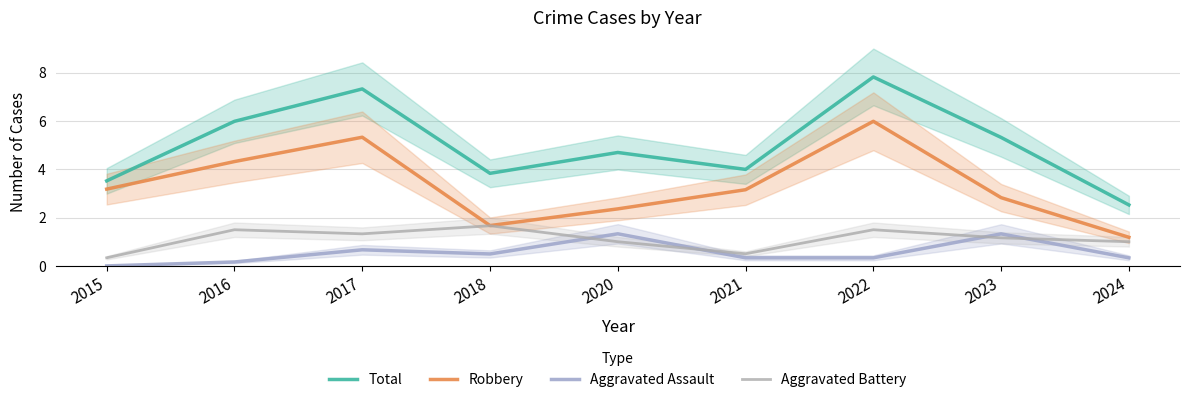

What is the difference between the maximum and second lowest values in the Aggravated Assault series?

1.2